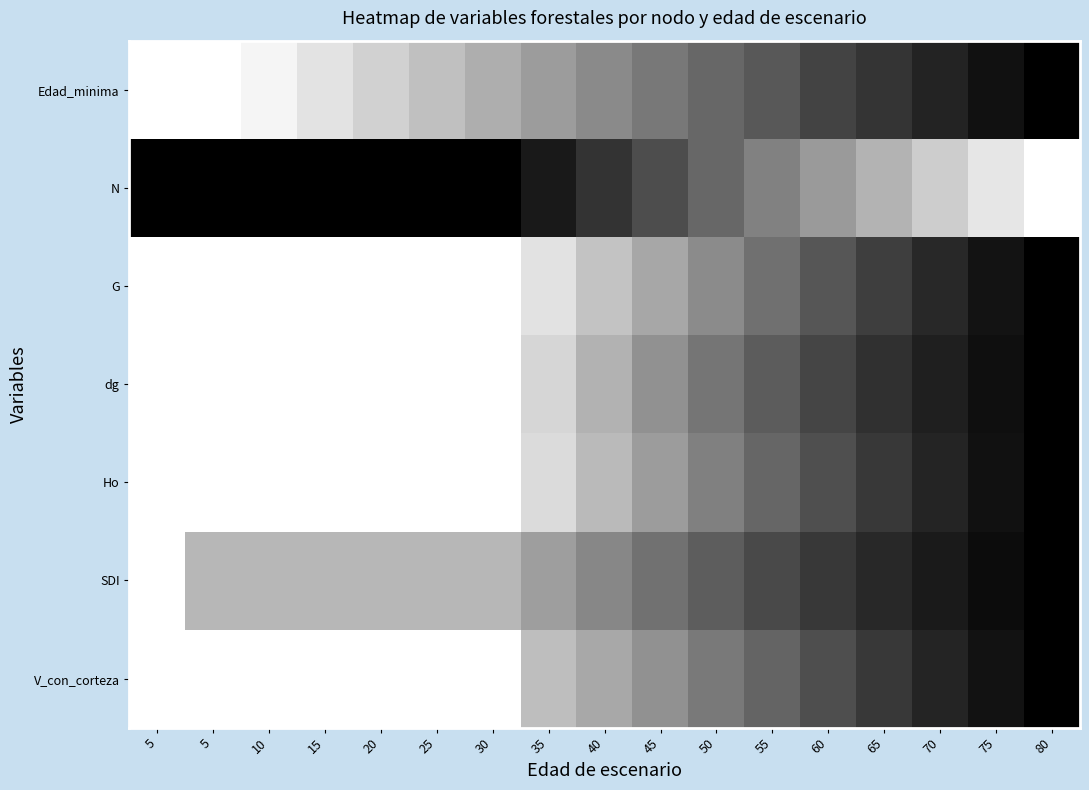

What is the spread (max minus min) of values at 30?

1.0